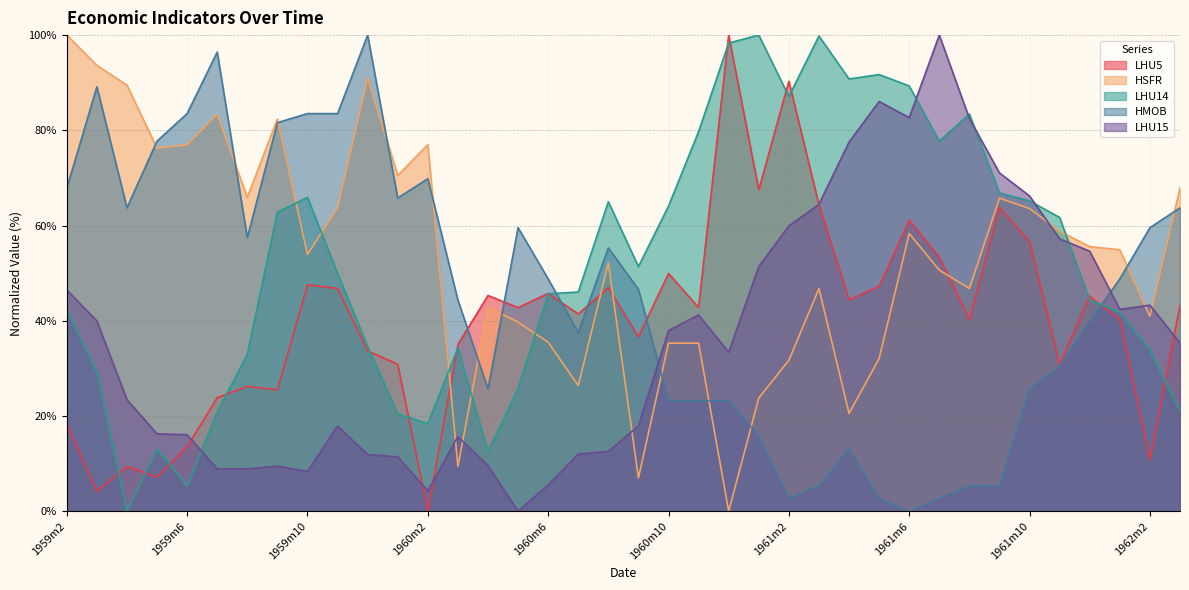

List the labels in order of LHU14 value, largest first.

1961m1, 1961m3, 1960m12, 1961m5, 1961m4, 1961m6, 1961m2, 1961m8, 1960m11, 1961m7, 1961m9, 1959m10, 1961m10, 1960m8, 1960m10, 1959m9, 1961m11, 1960m9, 1959m11, 1960m7, 1960m6, 1961m12, 1959m2, 1962m1, 1959m12, 1960m3, 1962m2, 1959m8, 1959m3, 1960m5, 1962m3, 1959m7, 1960m1, 1960m2, 1959m5, 1960m4, 1959m6, 1959m4